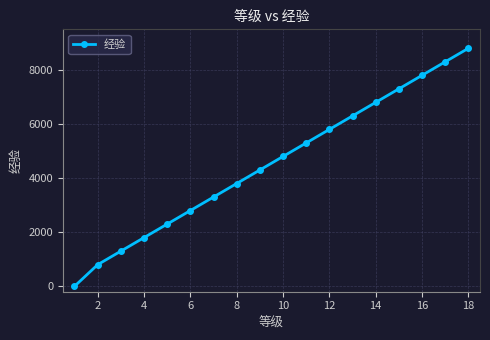

How many distinct data groups are displayed?

1